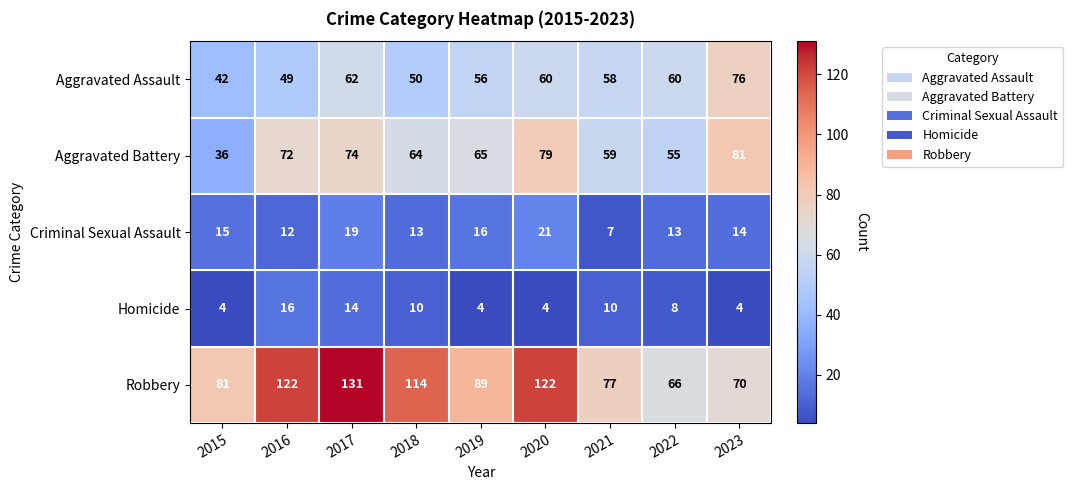

True or false: Homicide has a value of 4 at 2023.

True